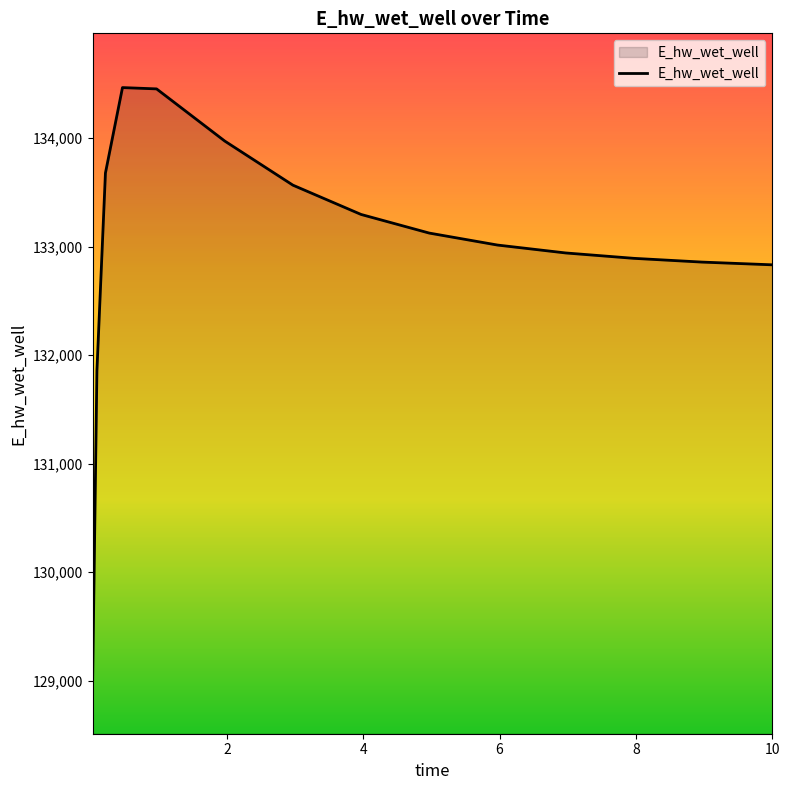

What is the difference between the maximum and minimum values?

5455.3